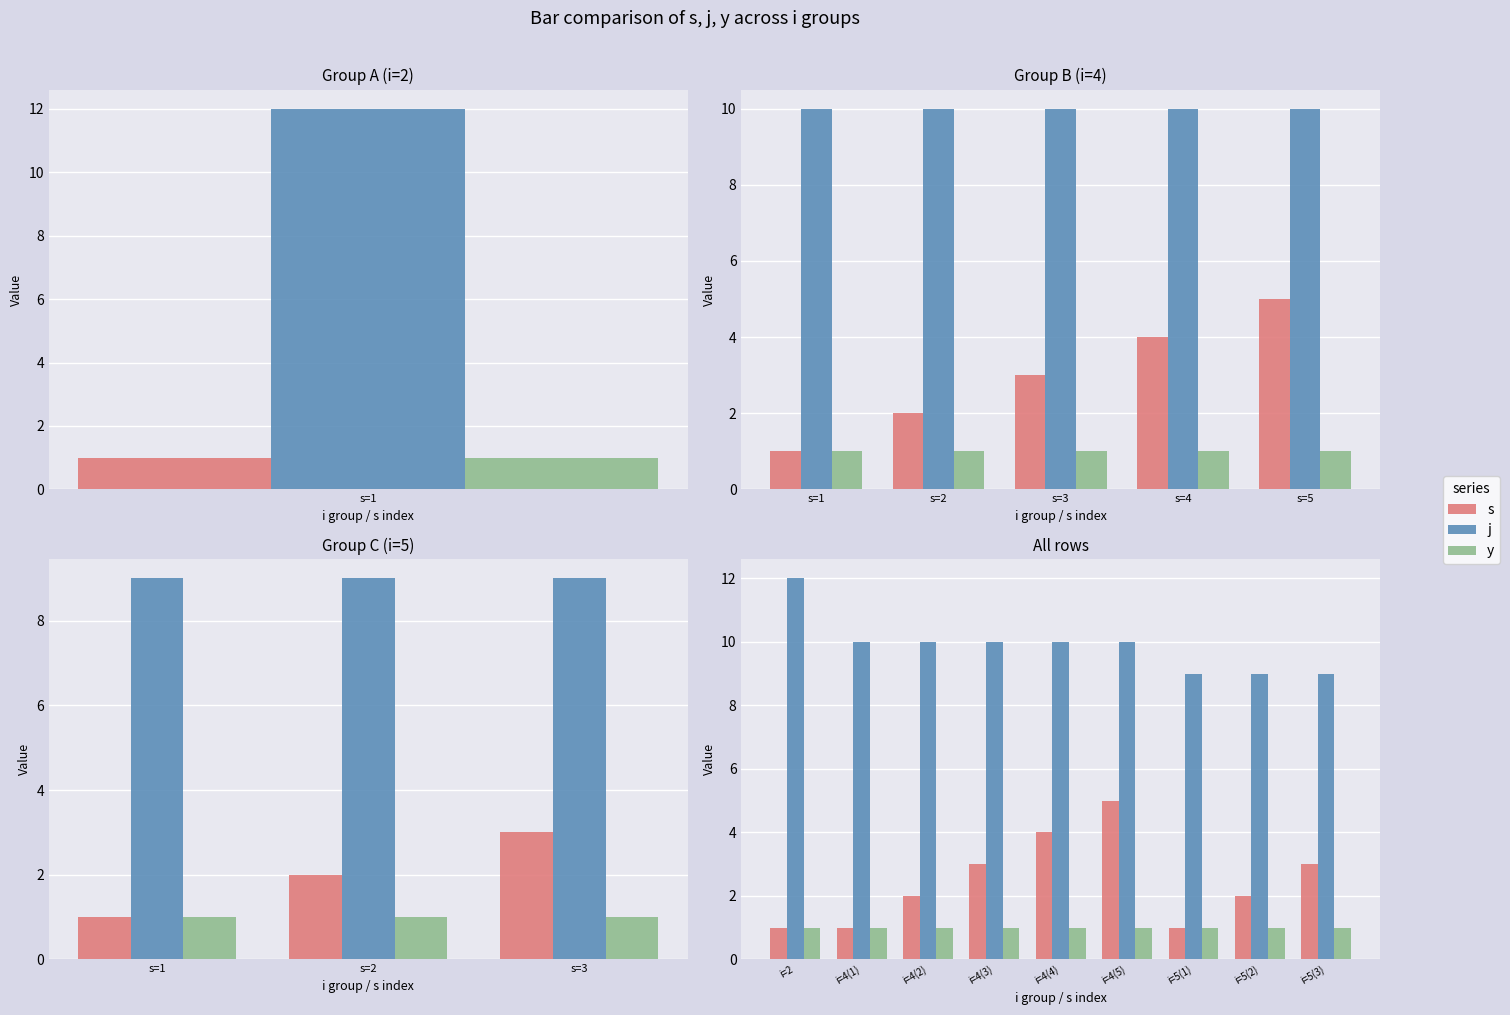

Which series has the widest spread of values?

s